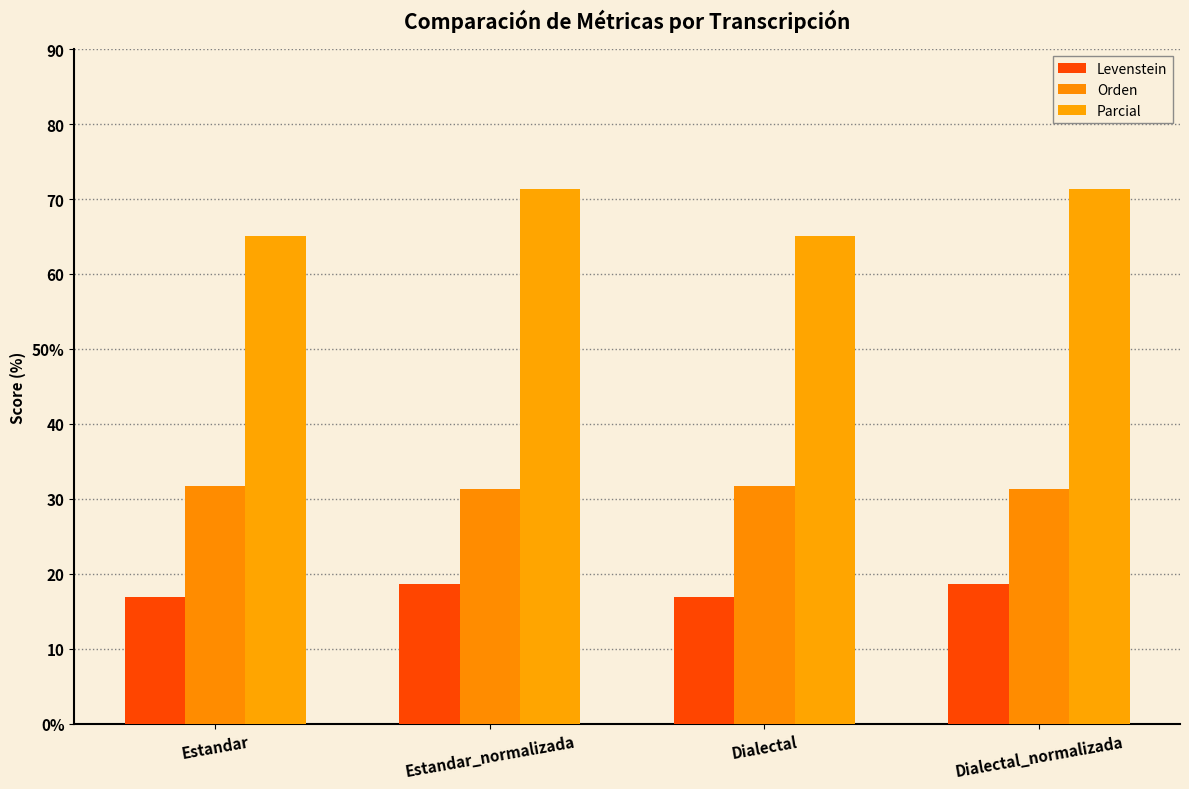

Does the chart contain stacked bars?

No